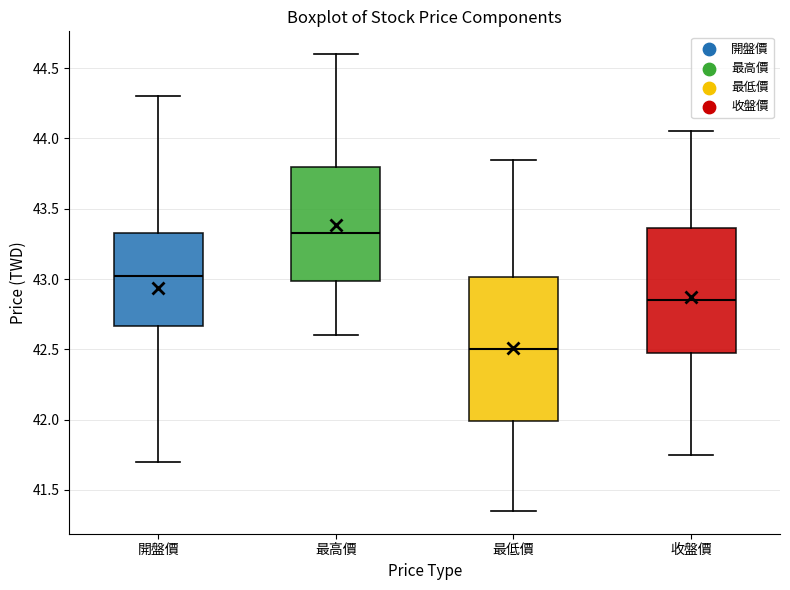

Comparing the boxes themselves (not the whiskers), which one is the tallest?

最低價